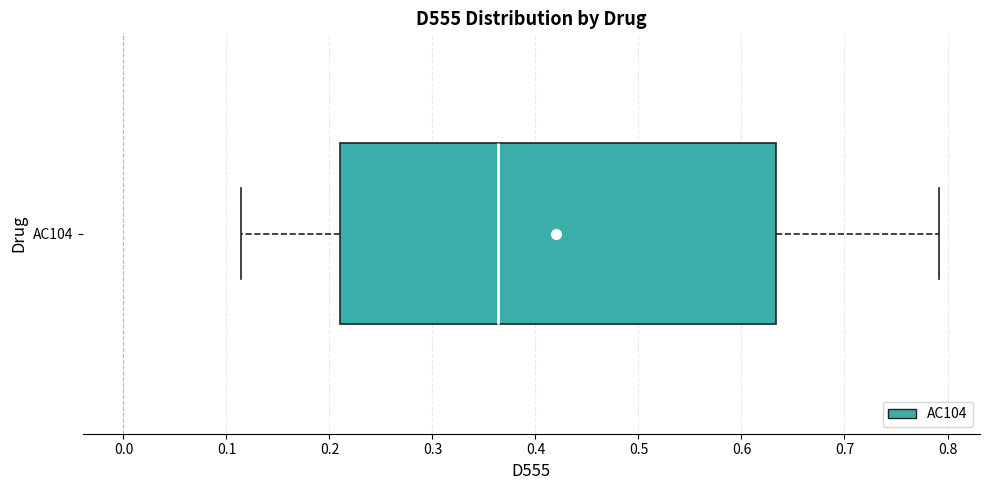

Where does the left whisker of the box for AC104 end on the x-axis? The values are not printed on the chart, so give them approximately, as read against the axis.

0.11